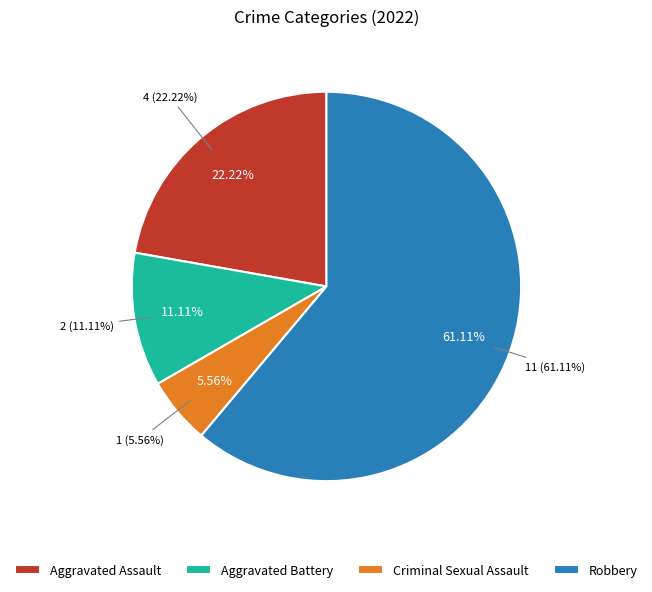

To the nearest percent, what is the combined percentage of Criminal Sexual Assault and Aggravated Assault?

28%